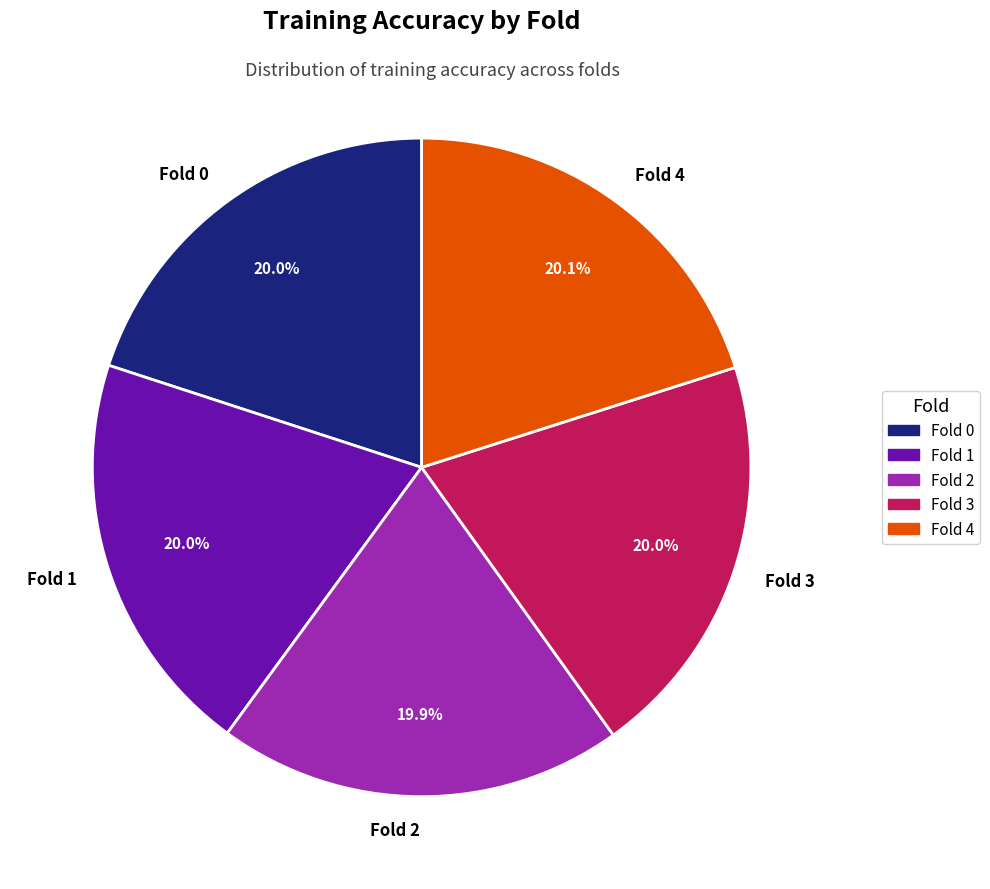

How many slices are in this pie chart?

5